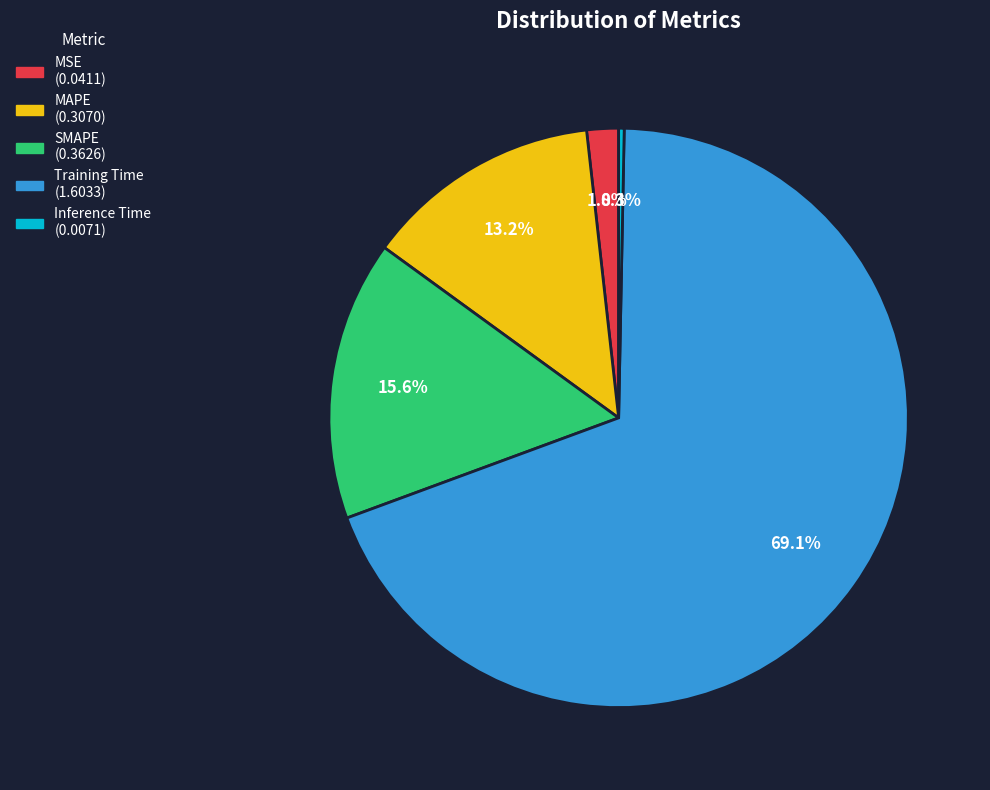

The SMAPE slice represents 16% of the pie. True or false?

True